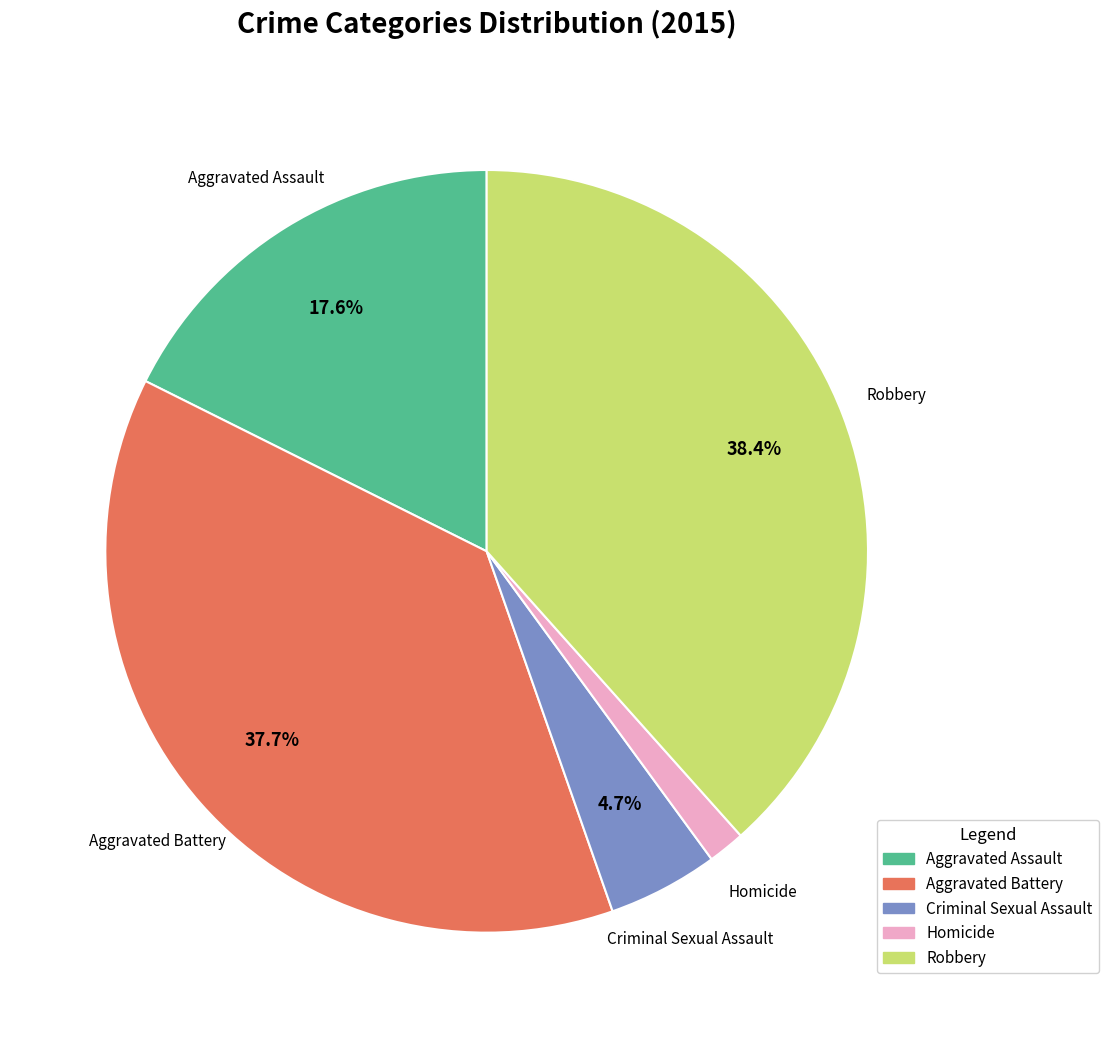

Count the number of slices in the pie.

5